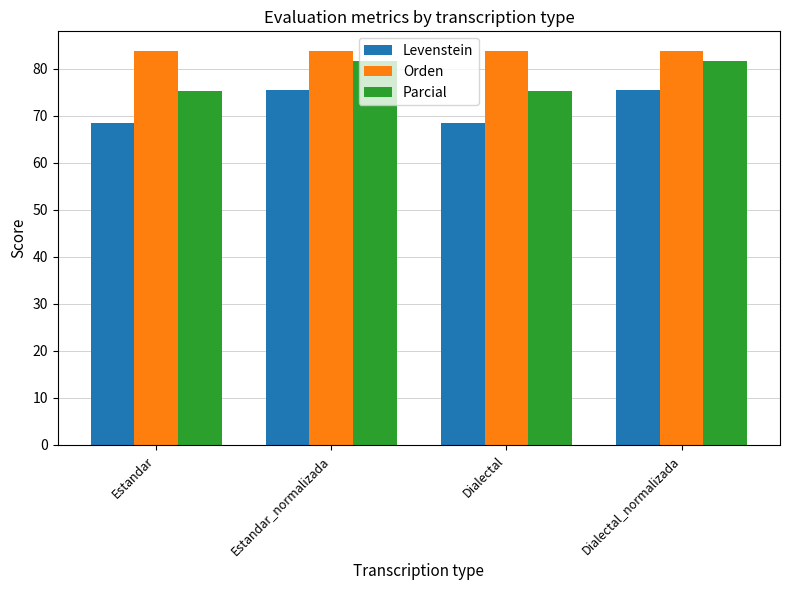

What is the difference between the highest and lowest values at Estandar?

15.2